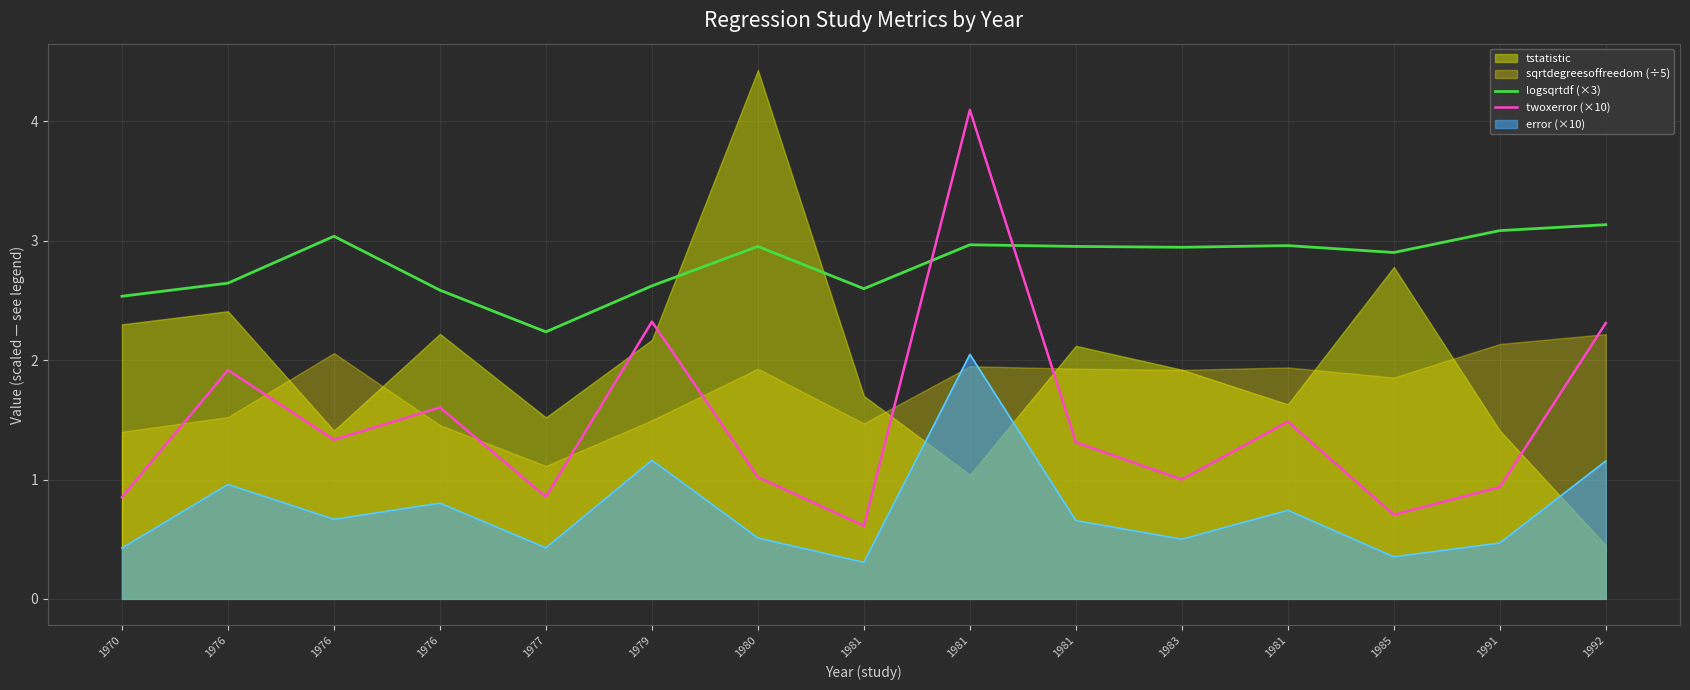

True or false: logsqrtdf (×3) and twoxerror (×10) cross at least once.

True